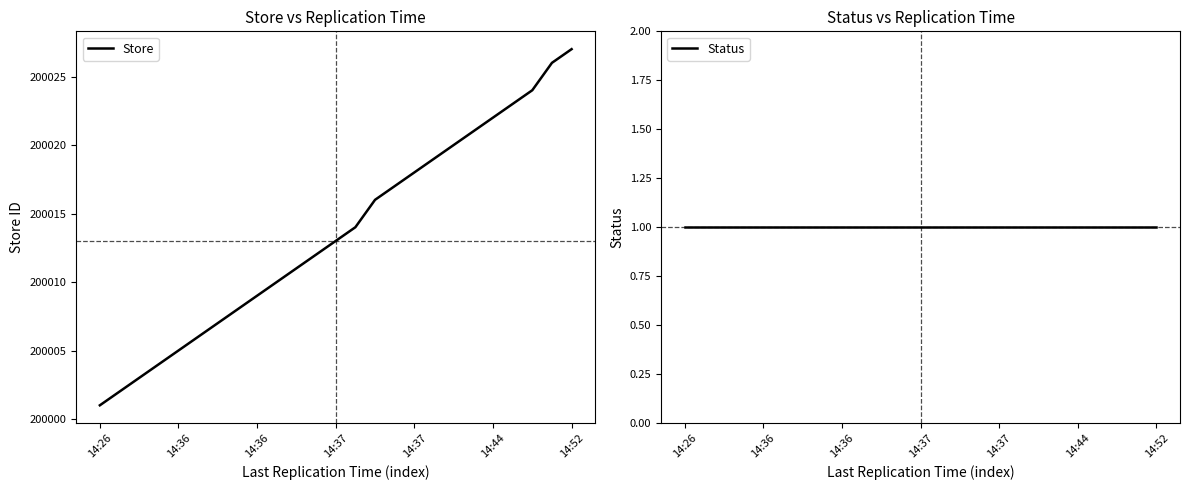

True or false: Store has more than 1 interior local peaks.

False